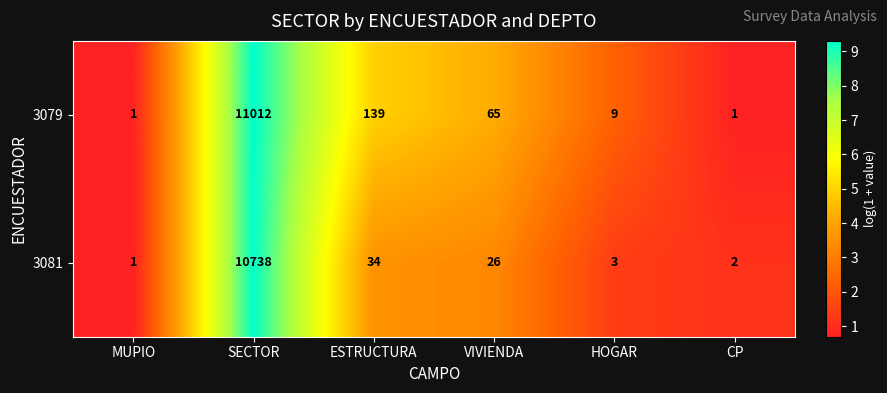

What is the difference between the second highest and second lowest values in the 3079 series?

138